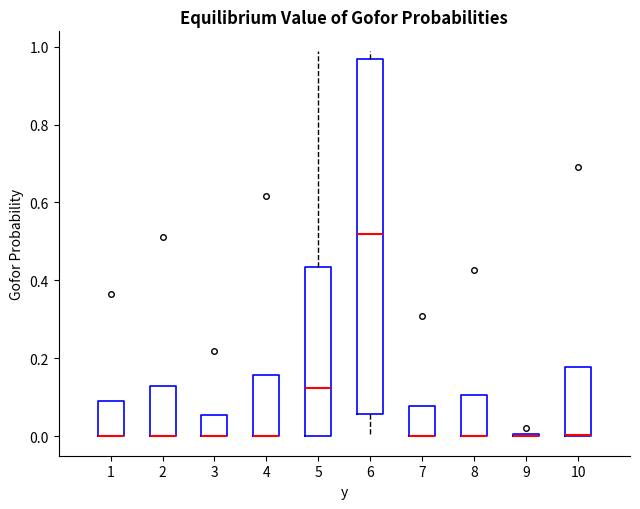

Reading left to right, transcribe this box plot: for each box, give where its median line is, the range the box spans, and where its two whiskers end, as read against the y-axis. The values are not printed on the chart, so give them approximately, as read against the axis.

1: median 0.00 (drawn on the box's lower edge), box 0.00 to 0.10, whiskers 0.00 to 0.10
2: median 0.00 (drawn on the box's lower edge), box 0.00 to 0.12, whiskers 0.00 to 0.12
3: median 0.00 (drawn on the box's lower edge), box 0.00 to 0.06, whiskers 0.00 to 0.06
4: median 0.00 (drawn on the box's lower edge), box 0.00 to 0.16, whiskers 0.00 to 0.16
5: median 0.12, box 0.00 to 0.44, whiskers 0.00 to 0.98
6: median 0.52, box 0.06 to 0.96, whiskers 0.00 to 0.98
7: median 0.00 (drawn on the box's lower edge), box 0.00 to 0.08, whiskers 0.00 to 0.08
8: median 0.00 (drawn on the box's lower edge), box 0.00 to 0.10, whiskers 0.00 to 0.10
9: box collapsed to a line at 0.00, whiskers 0.00 to 0.00
10: median 0.00 (drawn on the box's lower edge), box 0.00 to 0.18, whiskers 0.00 to 0.18